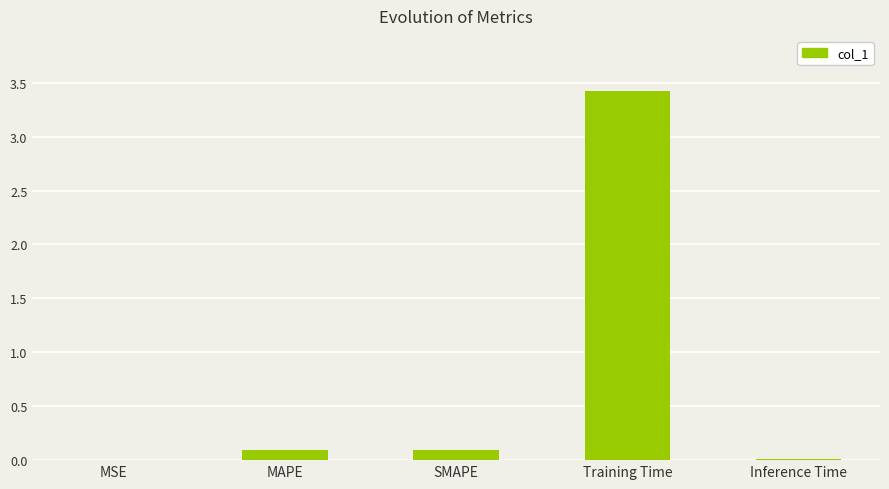

True or false: the data shows 0.1 at MAPE.

True